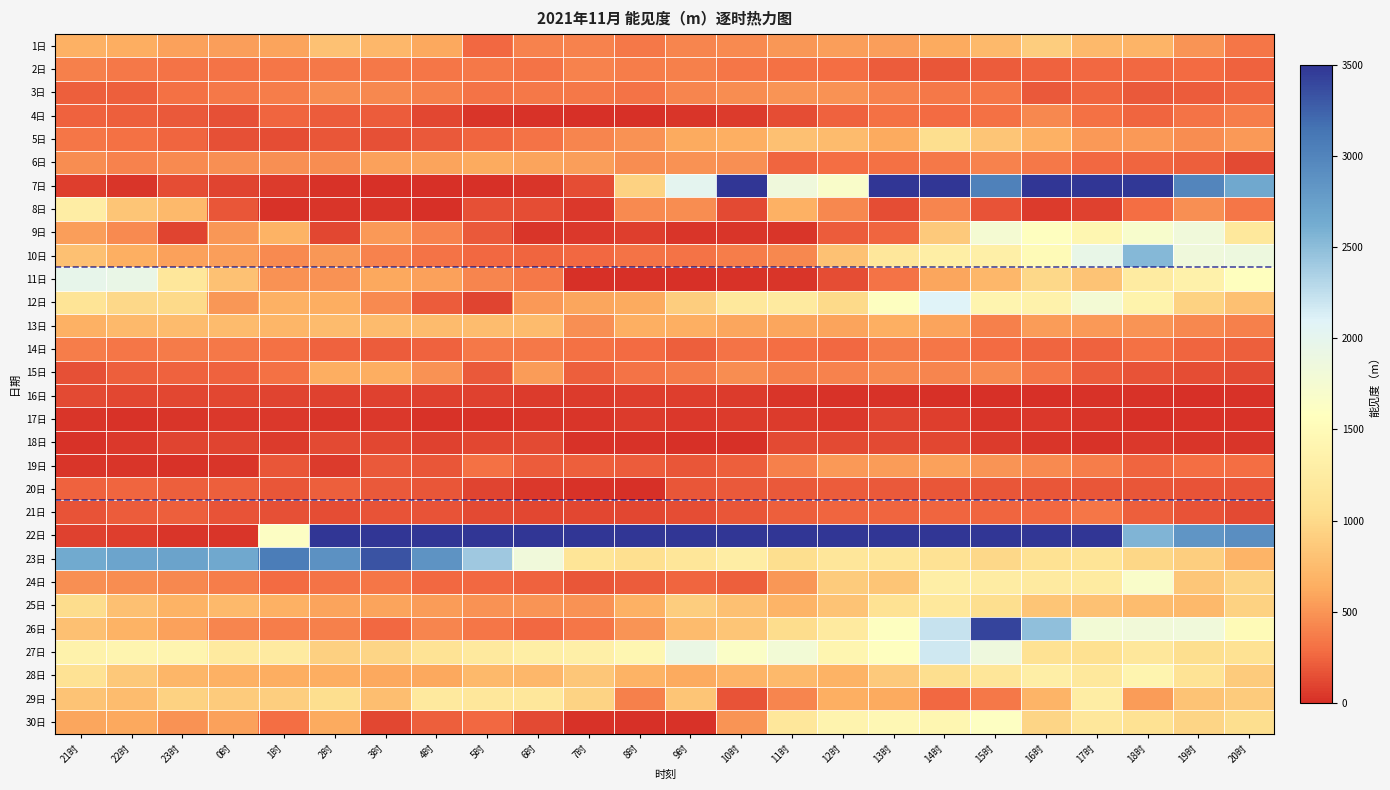

Rank the series at 18时 from lowest to highest value.

17日, 16日, 18日, 15日, 20日, 3日, 21日, 6日, 4日, 19日, 2日, 8日, 14日, 13日, 5日, 29日, 1日, 25日, 23日, 30日, 27日, 11日, 12日, 28日, 24日, 9日, 26日, 10日, 22日, 7日